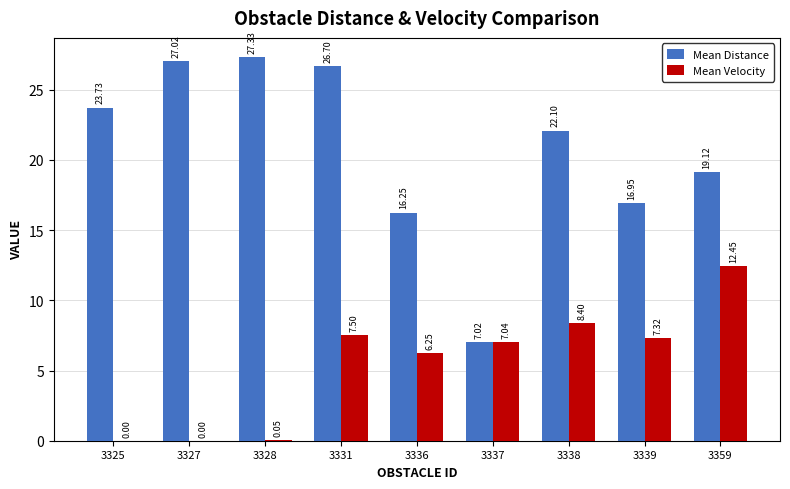

How many categories are shown in the chart?

9